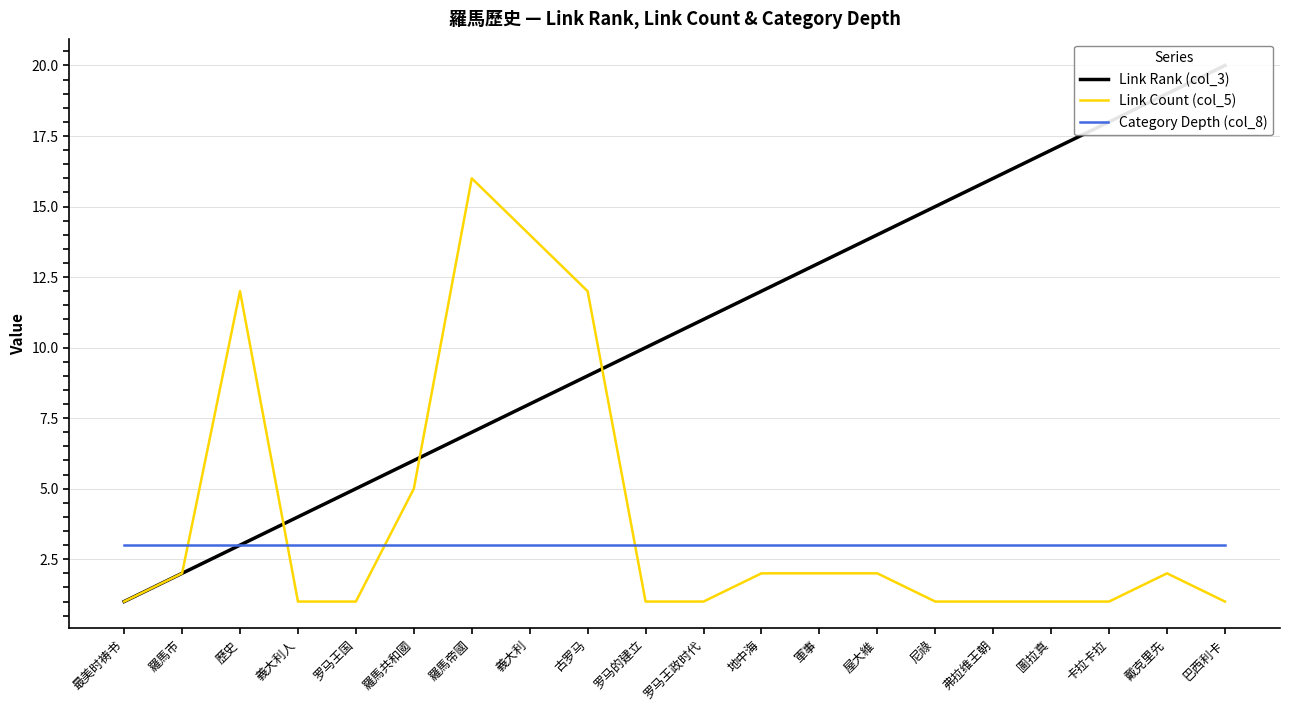

Is it true that Category Depth (col_8) equals 3 at 軍事?

True